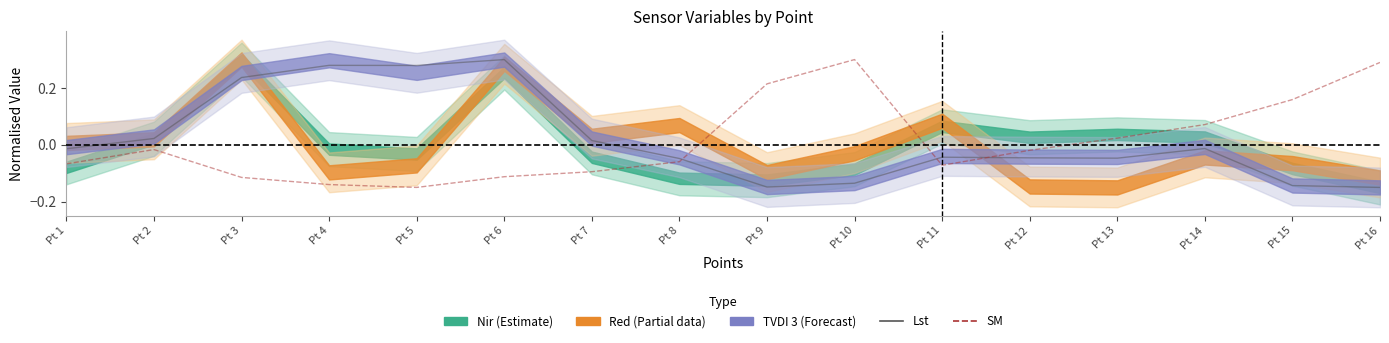

True or false: Lst and SM intersect in this chart.

True